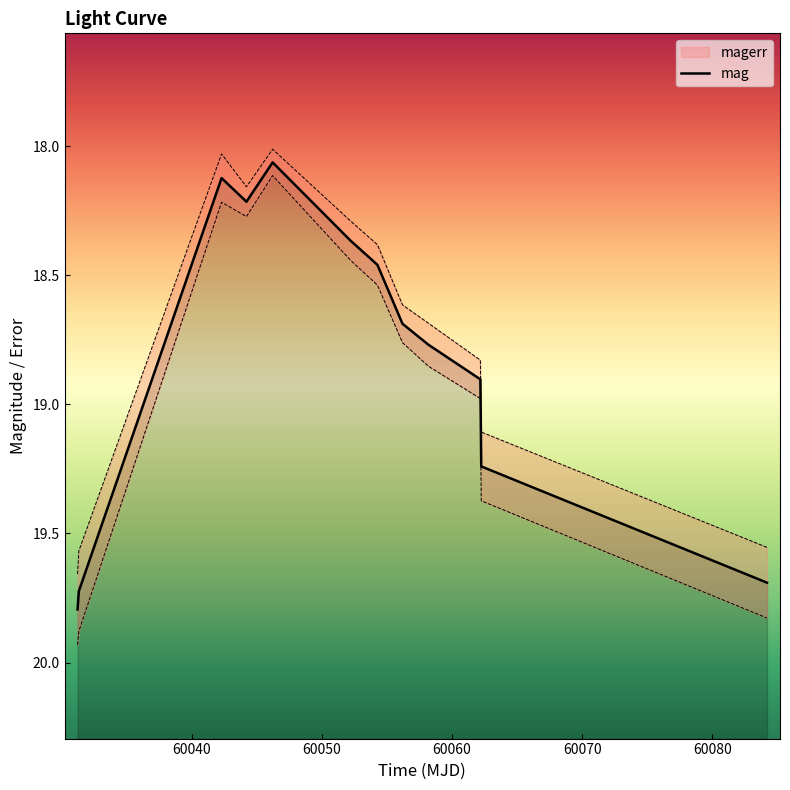

What is the difference between the maximum and minimum values?

1.7